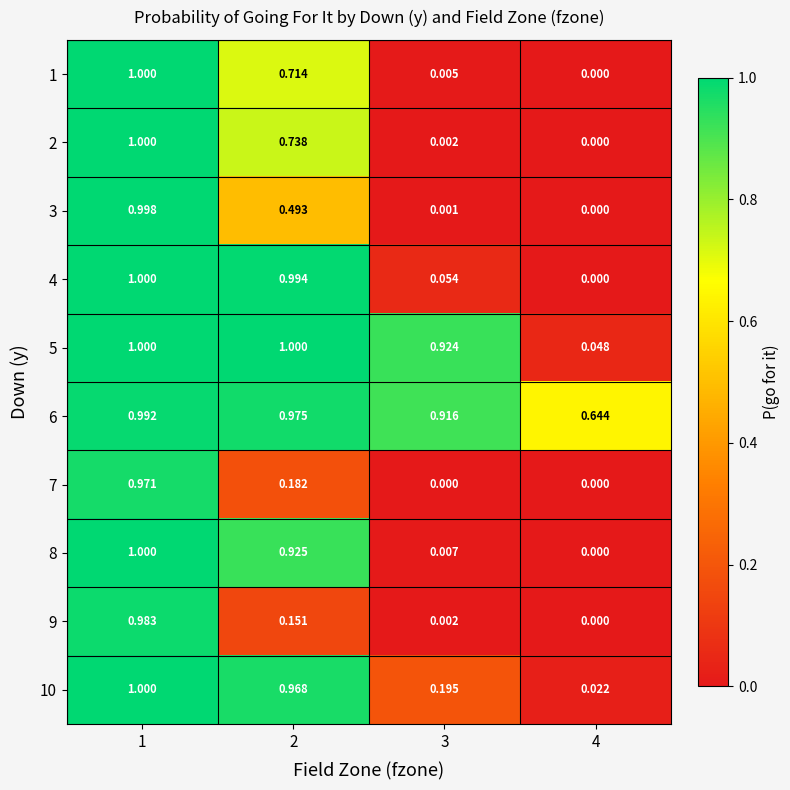

Is the value of 6 at 2 greater than the value of 7 at 4?

Yes